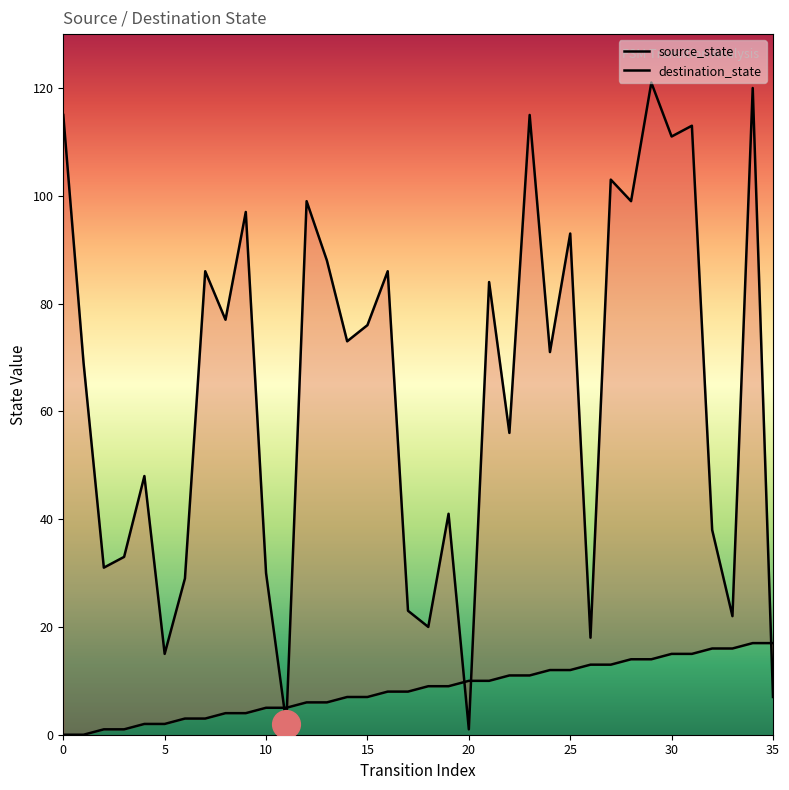

Which series has the largest total across all categories?

destination_state